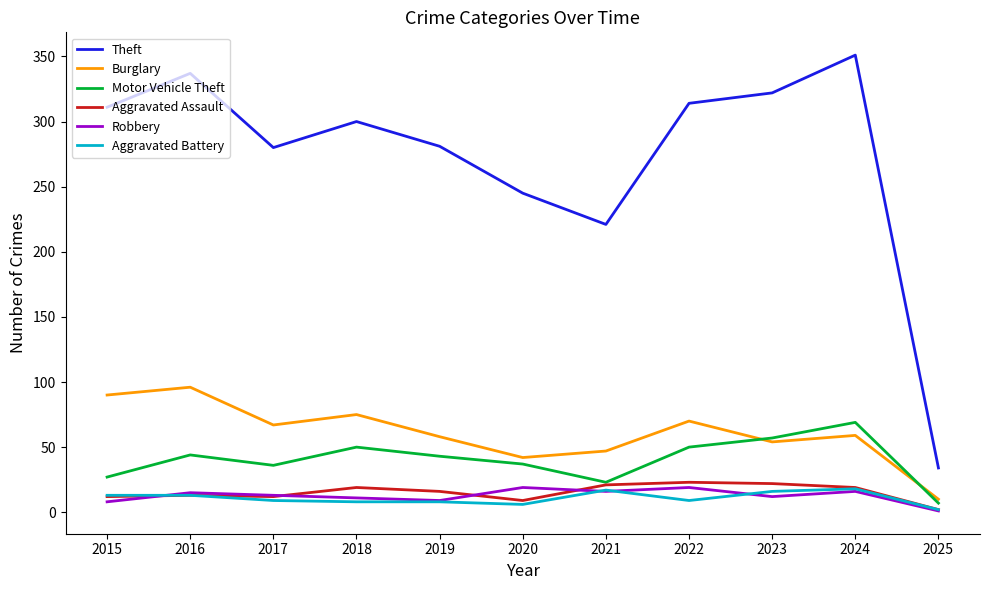

What is the maximum value shown in the chart?

351